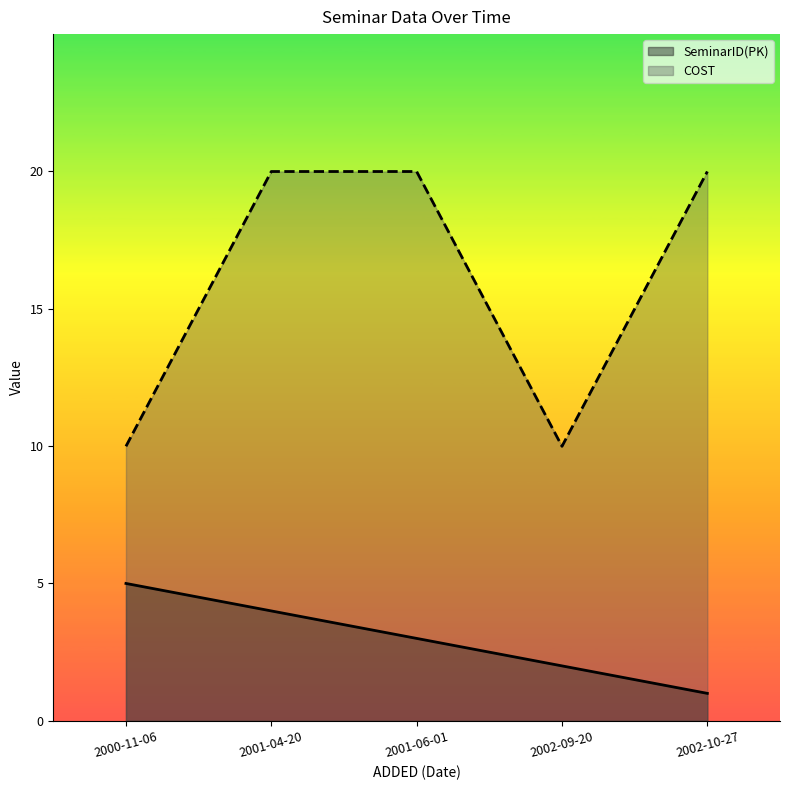

What is the sum of all SeminarID(PK) values?

15.0